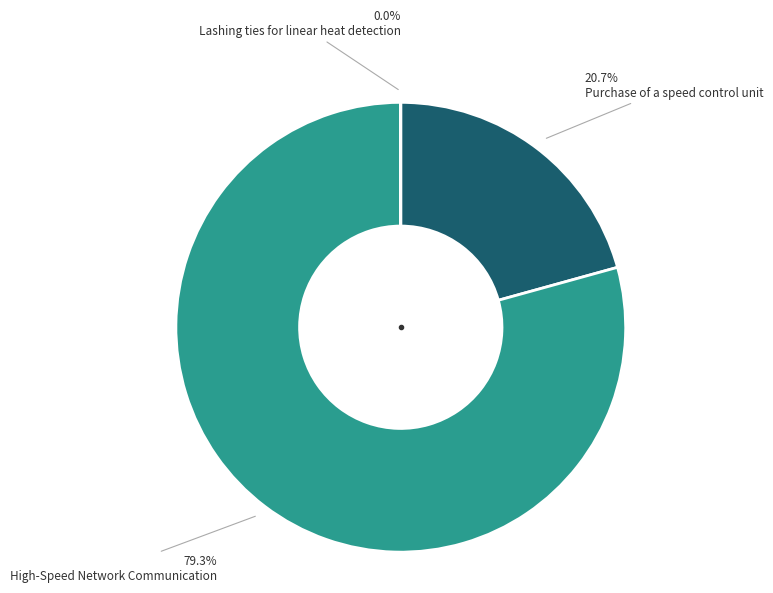

Is there any slice that represents more than half of the pie?

Yes